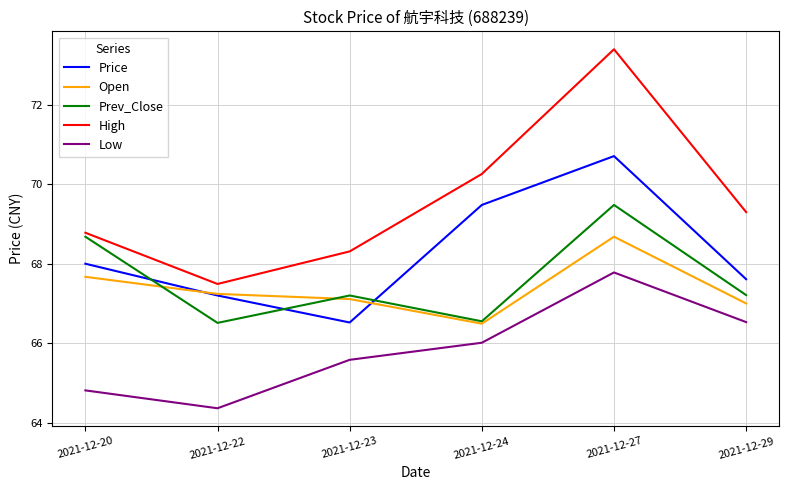

True or false: Open and Low intersect in this chart.

False